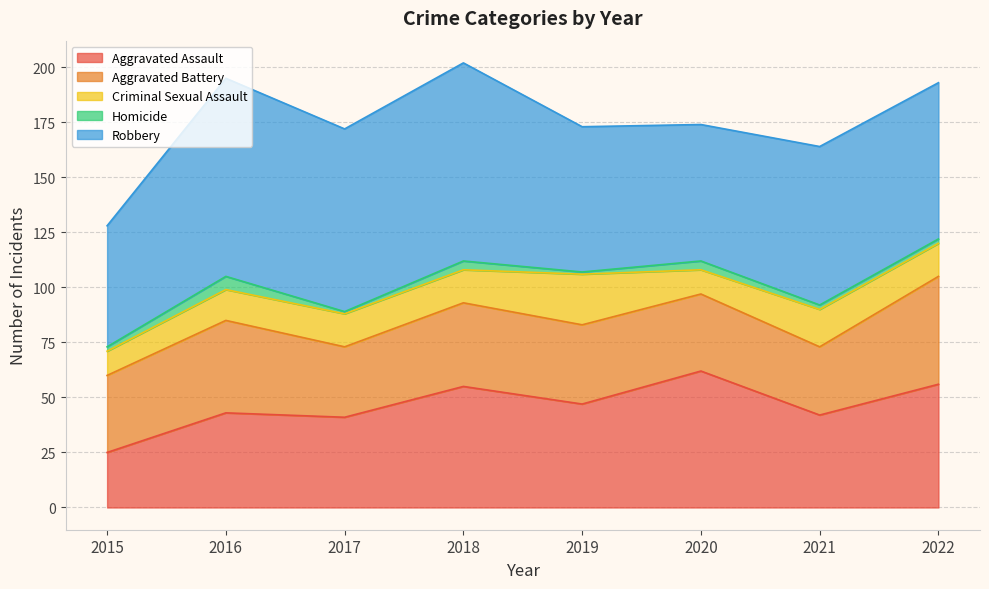

What is the maximum value shown in the chart?

90